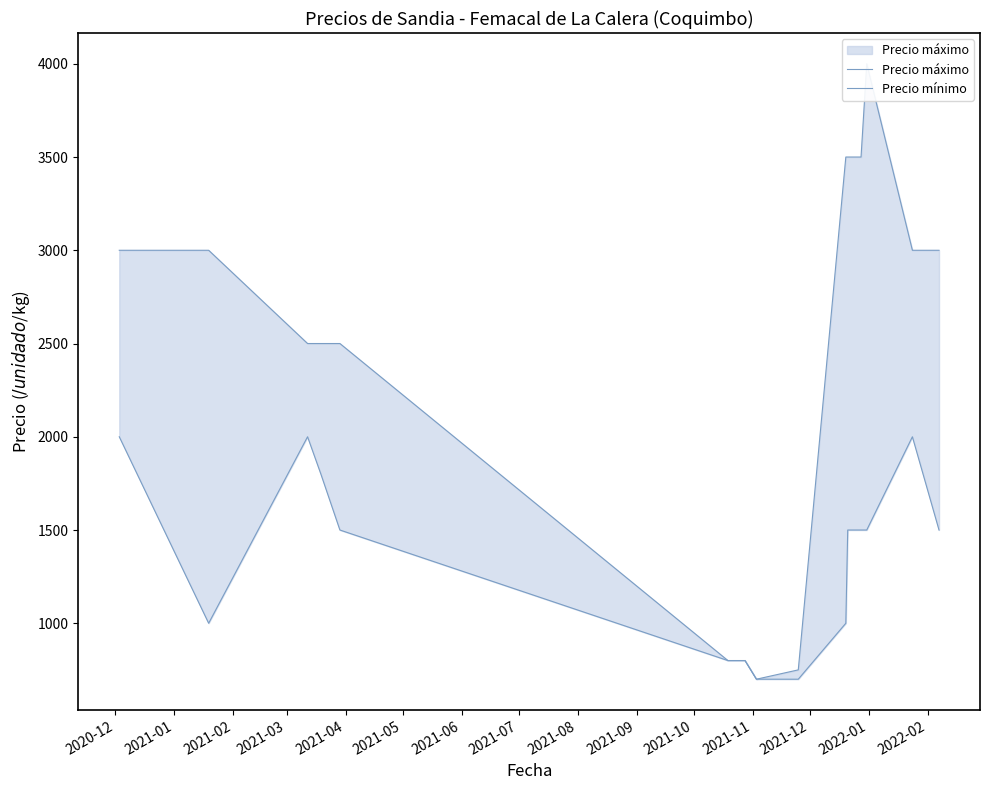

At which category is the sum across all series the highest?

2022-01